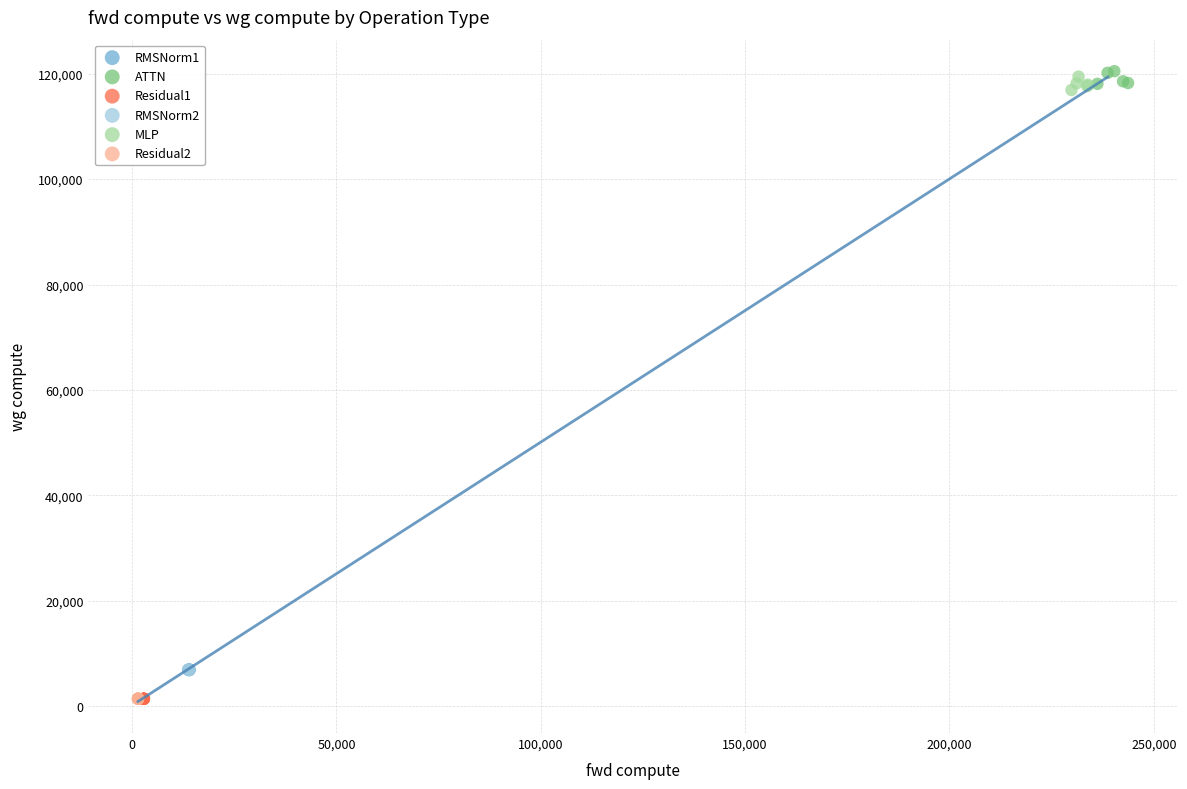

Which series has the widest spread of Y values?

MLP